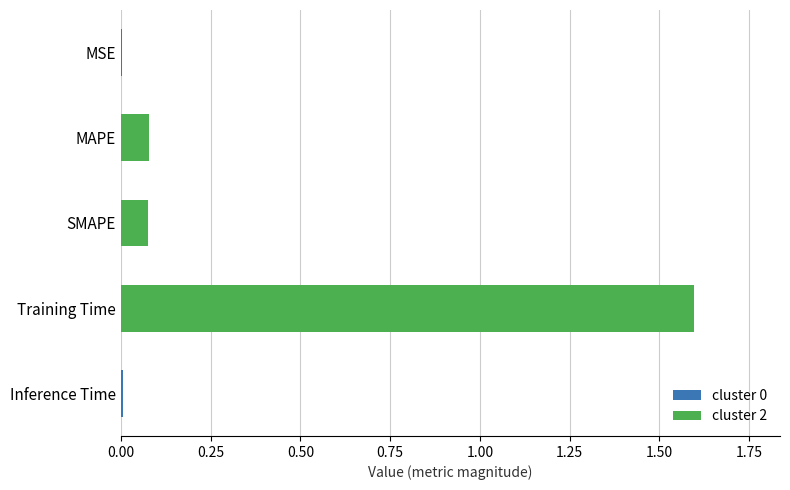

Which category has the highest value across all series?

Training Time